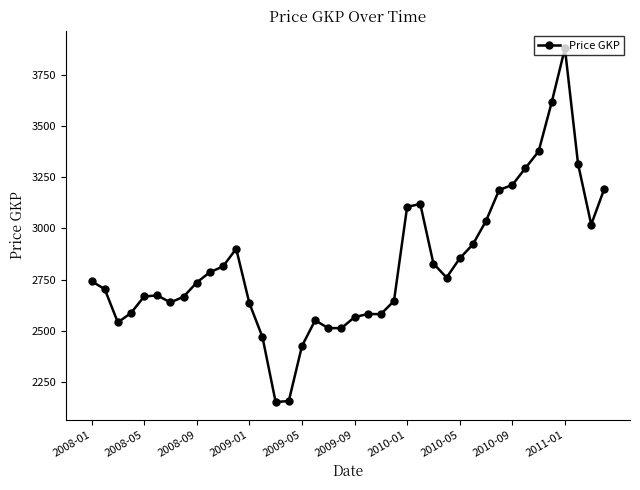

What is the sum of all values?

112954.8